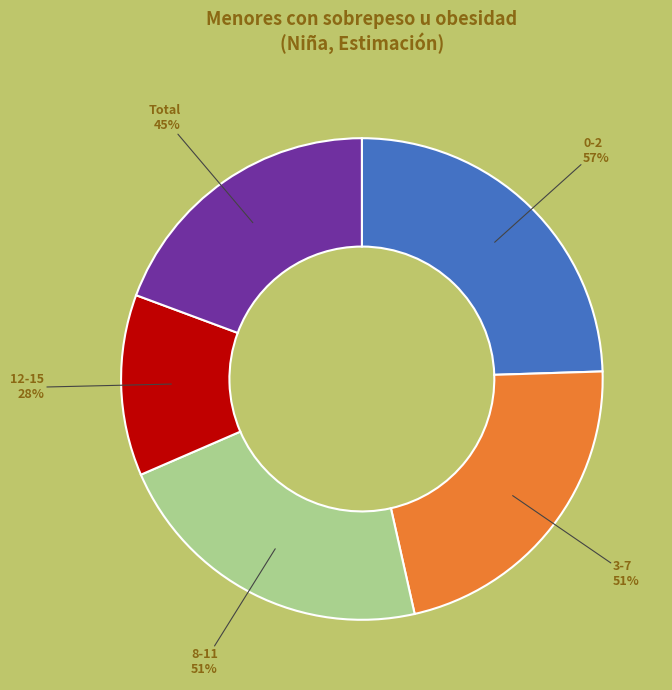

What percentage is NOT represented by Total?

80.7%